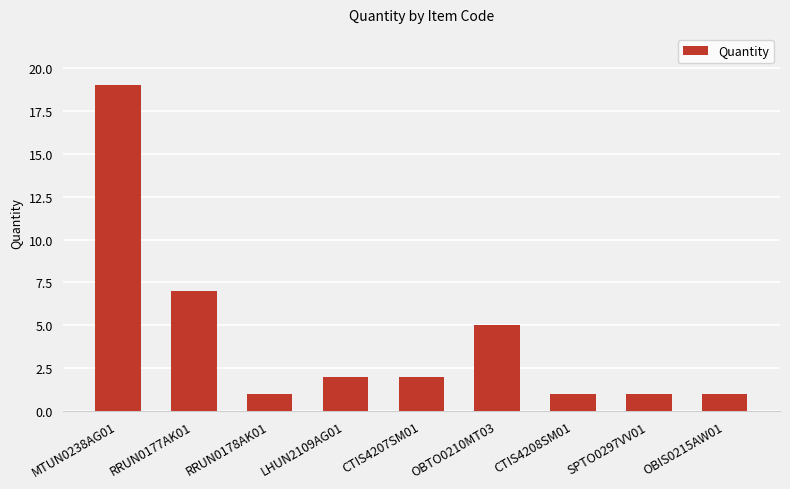

Reading left to right, transcribe all the data shown in this chart.

MTUN0238AG01=19	RRUN0177AK01=7	RRUN0178AK01=1	LHUN2109AG01=2	CTIS4207SM01=2	OBTO0210MT03=5	CTIS4208SM01=1	SPTO0297VV01=1	OBIS0215AW01=1